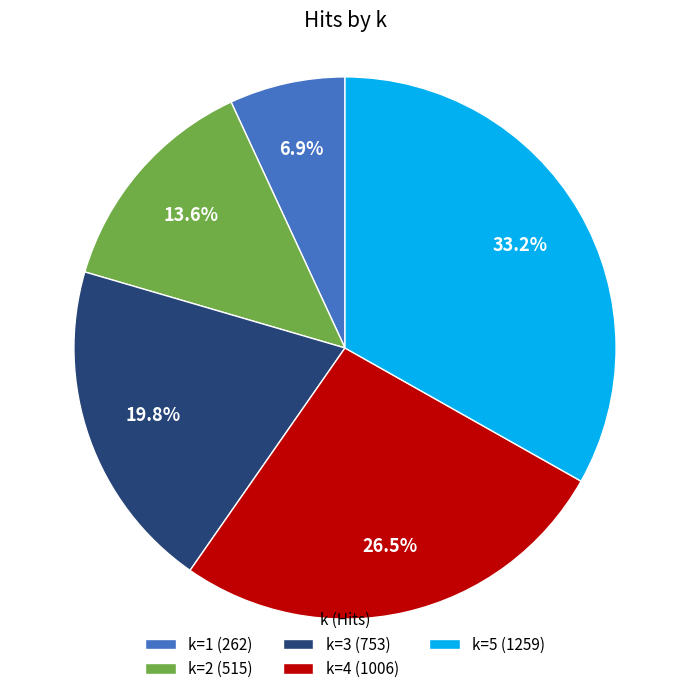

Does k=5 represent more than half of the total?

No